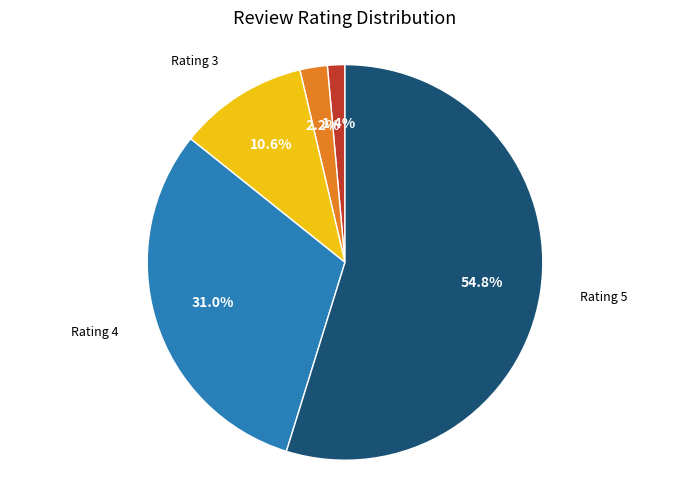

Which category has the biggest portion of the pie?

Rating 5